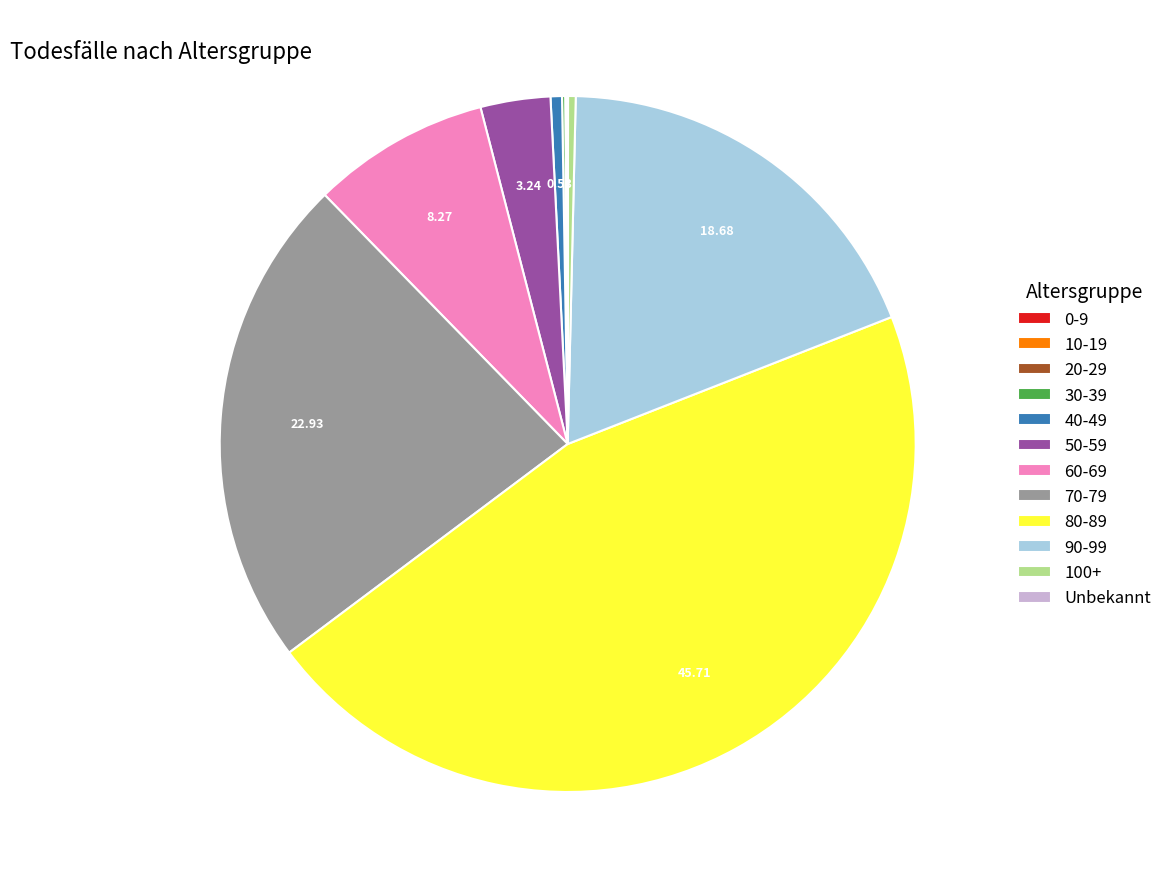

What is the ratio of the value at 40-49 to the value at 60-69?

0.1